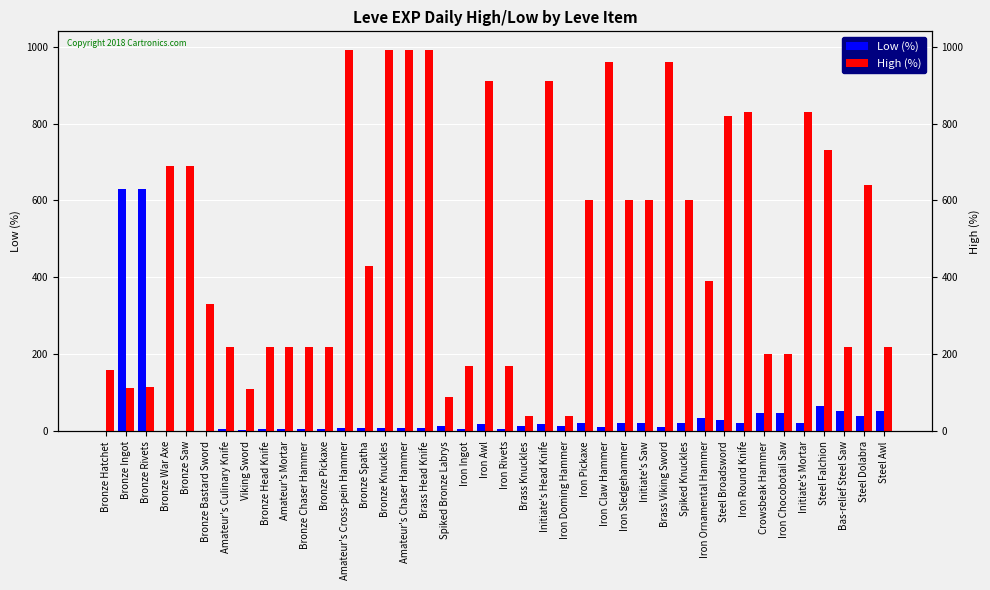

Reading left to right, what are all the values shown in this chart?

Low (%): Bronze Hatchet=1	Bronze Ingot=630	Bronze Rivets=630	Bronze War Axe=1	Bronze Saw=1	Bronze Bastard Sword=1	Amateur's Culinary Knife=5	Viking Sword=4	Bronze Head Knife=5	Amateur's Mortar=5	Bronze Chaser Hammer=5	Bronze Pickaxe=5	Amateur's Cross-pein Hammer=9	Bronze Spatha=8	Bronze Knuckles=9	Amateur's Chaser Hammer=9	Brass Head Knife=9	Spiked Bronze Labrys=13	Iron Ingot=7	Iron Awl=18	Iron Rivets=7	Brass Knuckles=13	Initiate's Head Knife=18	Iron Doming Hammer=13	Iron Pickaxe=21	Iron Claw Hammer=12	Iron Sledgehammer=21	Initiate's Saw=21	Brass Viking Sword=12	Spiked Knuckles=21	Iron Ornamental Hammer=36	Steel Broadsword=30	Iron Round Knife=21	Crowsbeak Hammer=47	Iron Chocobotail Saw=47	Initiate's Mortar=21	Steel Falchion=67	Bas-relief Steel Saw=52	Steel Dolabra=40	Steel Awl=52
High (%): Bronze Hatchet=160	Bronze Ingot=114	Bronze Rivets=115	Bronze War Axe=690	Bronze Saw=690	Bronze Bastard Sword=330	Amateur's Culinary Knife=220	Viking Sword=110	Bronze Head Knife=220	Amateur's Mortar=220	Bronze Chaser Hammer=220	Bronze Pickaxe=220	Amateur's Cross-pein Hammer=990	Bronze Spatha=430	Bronze Knuckles=990	Amateur's Chaser Hammer=990	Brass Head Knife=990	Spiked Bronze Labrys=90	Iron Ingot=170	Iron Awl=910	Iron Rivets=170	Brass Knuckles=40	Initiate's Head Knife=910	Iron Doming Hammer=40	Iron Pickaxe=600	Iron Claw Hammer=960	Iron Sledgehammer=600	Initiate's Saw=600	Brass Viking Sword=960	Spiked Knuckles=600	Iron Ornamental Hammer=390	Steel Broadsword=820	Iron Round Knife=830	Crowsbeak Hammer=200	Iron Chocobotail Saw=200	Initiate's Mortar=830	Steel Falchion=730	Bas-relief Steel Saw=220	Steel Dolabra=640	Steel Awl=220